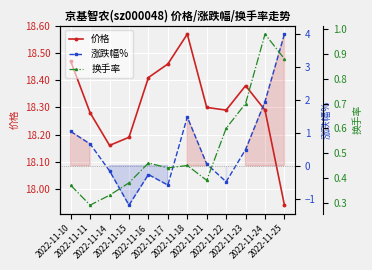

Rank the series at 2022-11-14 from lowest to highest value.

涨跌幅%, 换手率, 价格